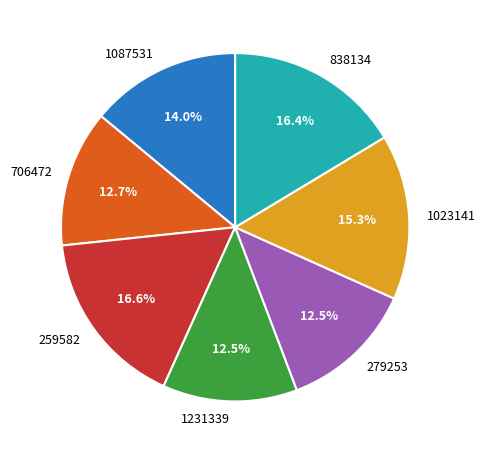

To the nearest percent, what is the difference between the largest and smallest slice percentages?

4%